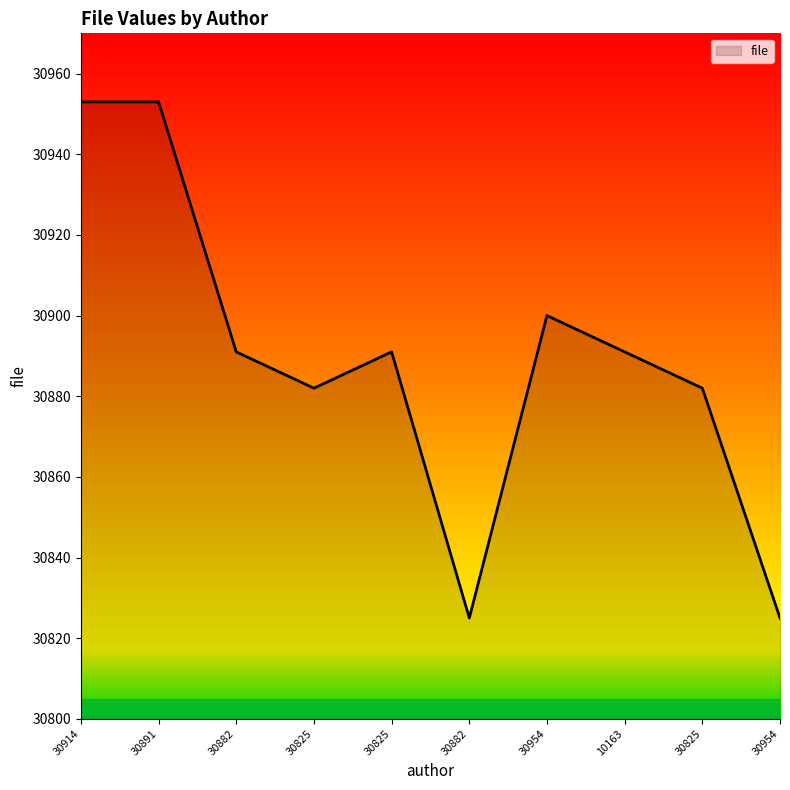

Is this an area chart (filled region under the line)?

Yes